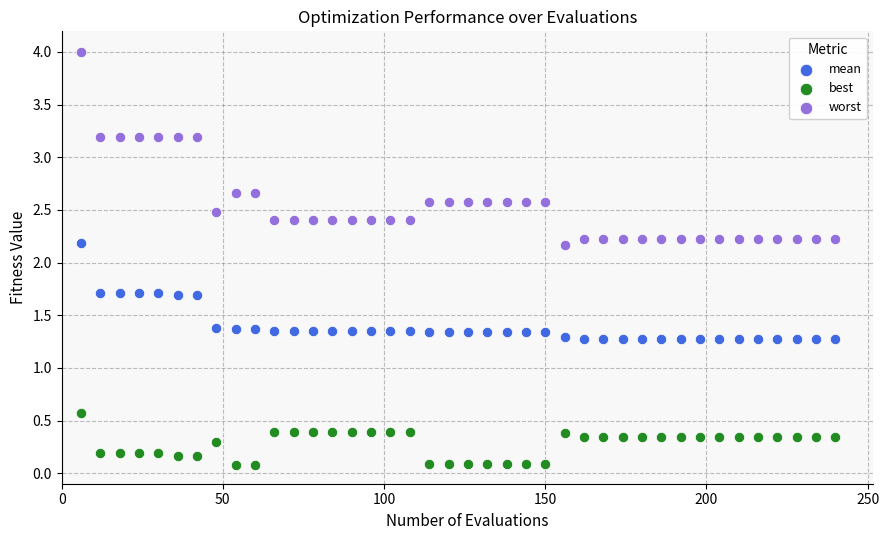

Which series contains the lowest Y value?

best